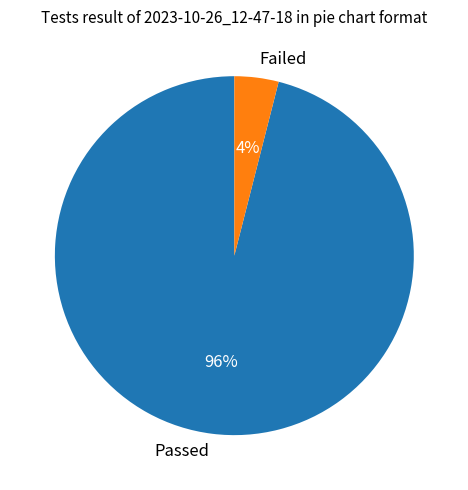

To the nearest percent, what is the difference between the Passed and Failed slice percentages?

92%